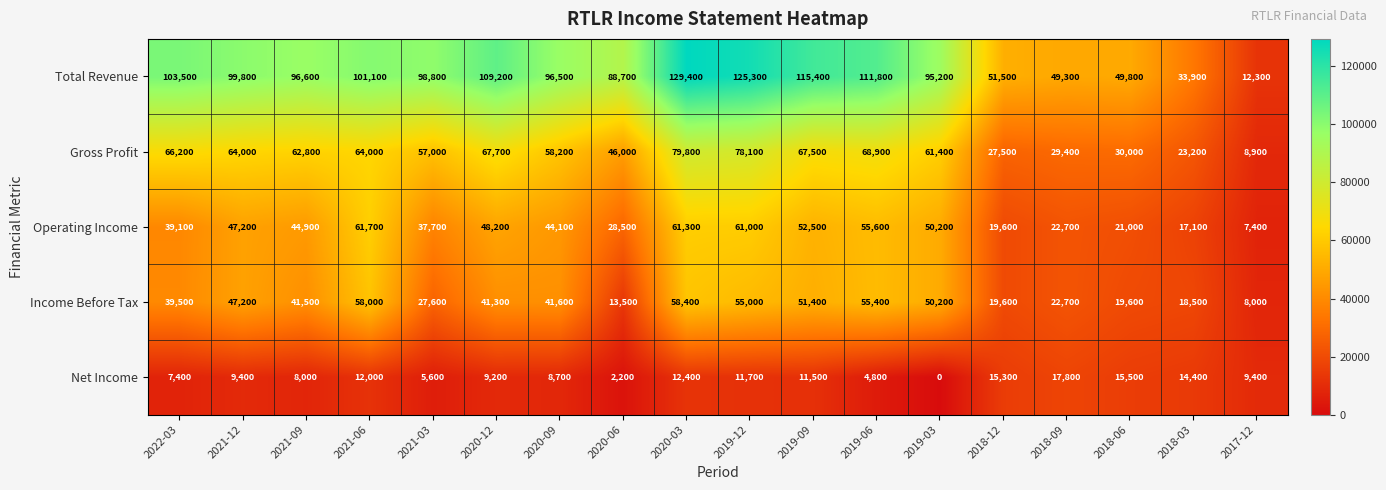

The Gross Profit series shows 57000 at 2021-03. True or false?

True